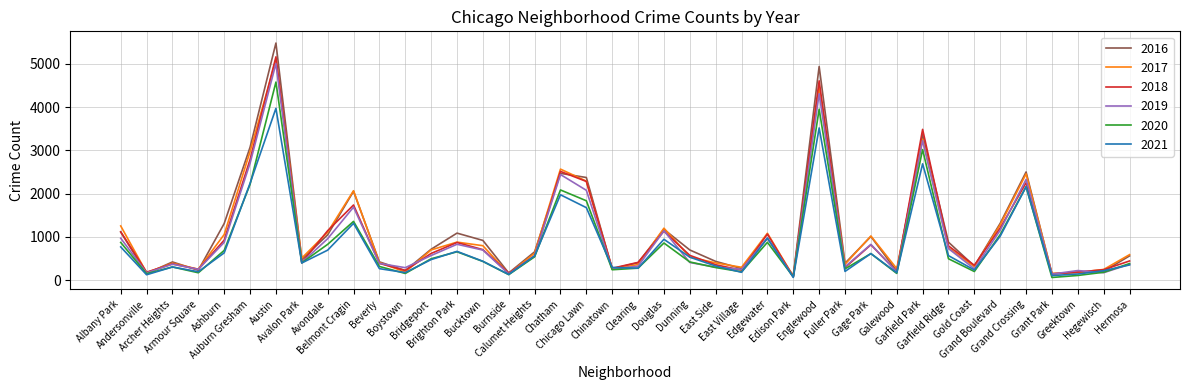

What are all the series names shown in the legend?

2016, 2017, 2018, 2019, 2020, 2021